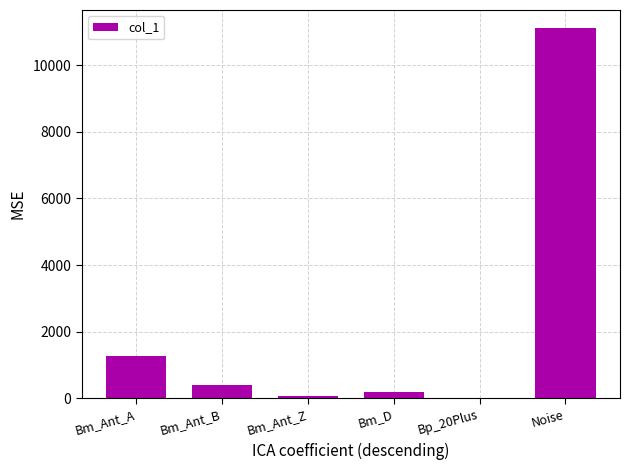

What is the difference between the values at Bm_Ant_Z and Bm_D?

127